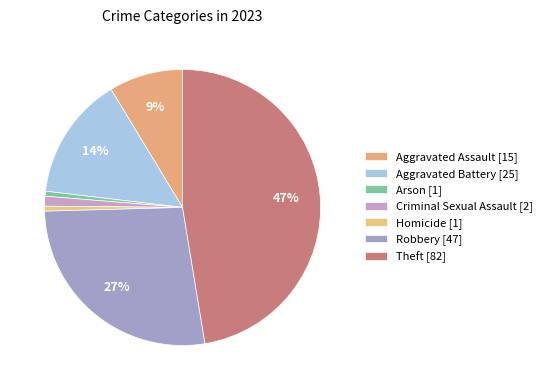

What is the change in value from Arson to Theft?

+81